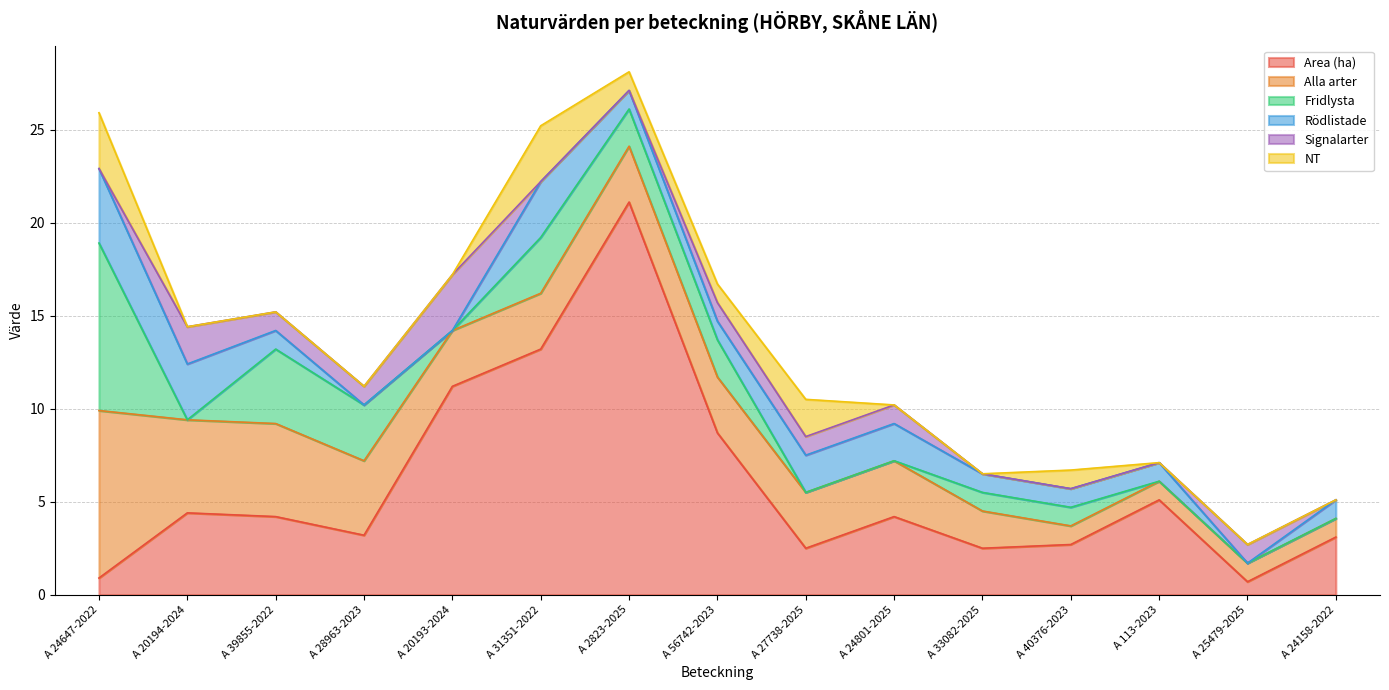

How many values in Rödlistade are above zero?

12